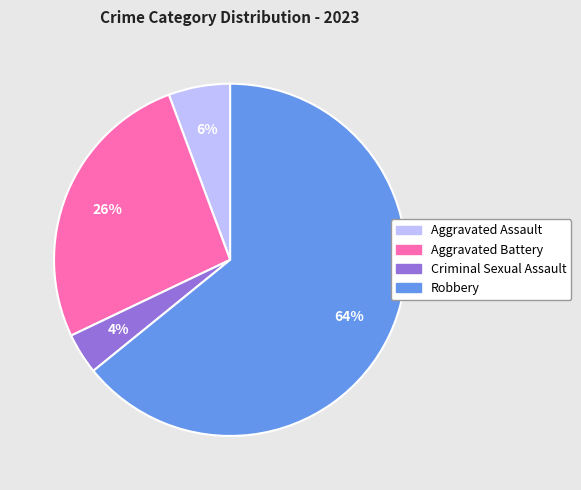

Which category has the smallest portion of the pie?

Criminal Sexual Assault